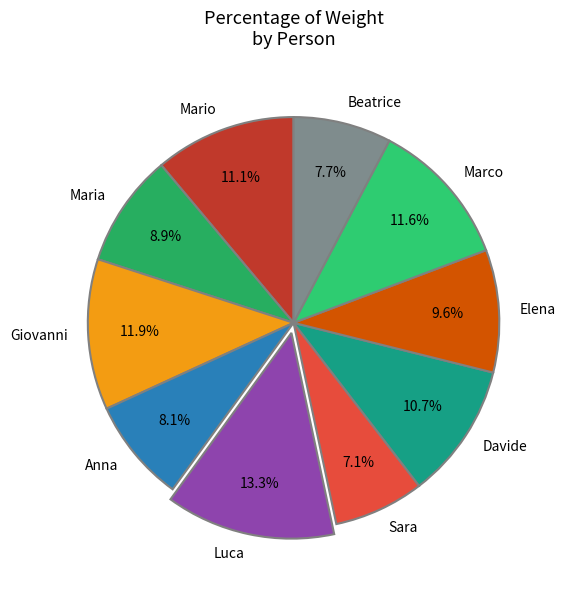

To the nearest percent, what portion does Mario represent?

11%